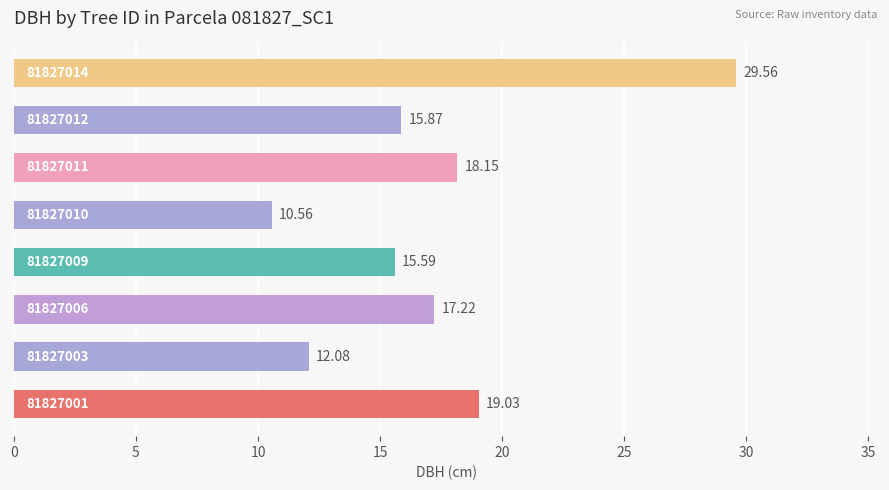

Are the bars horizontal?

Yes